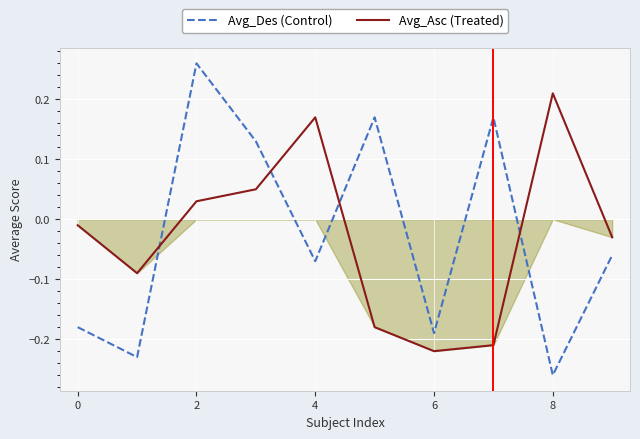

Count the Avg_Des (Control) values in the range 0 to 1.

4